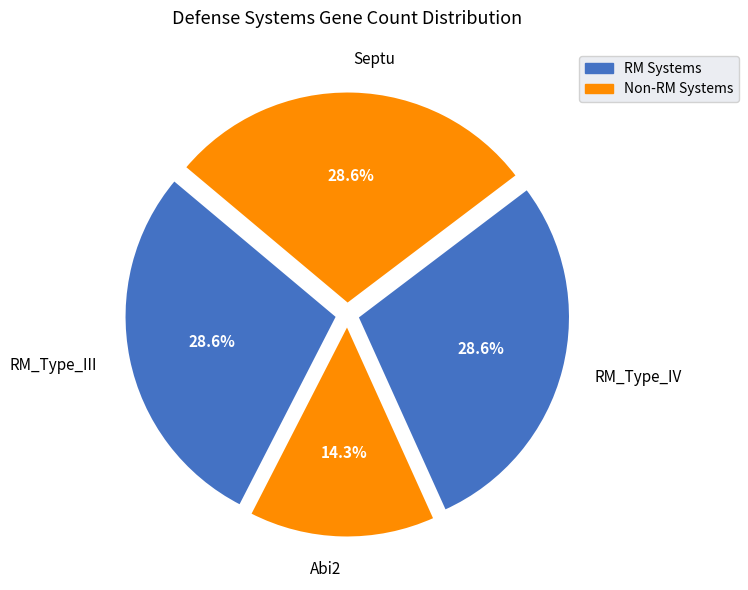

What portion of the pie excludes RM_Type_IV?

71.4%